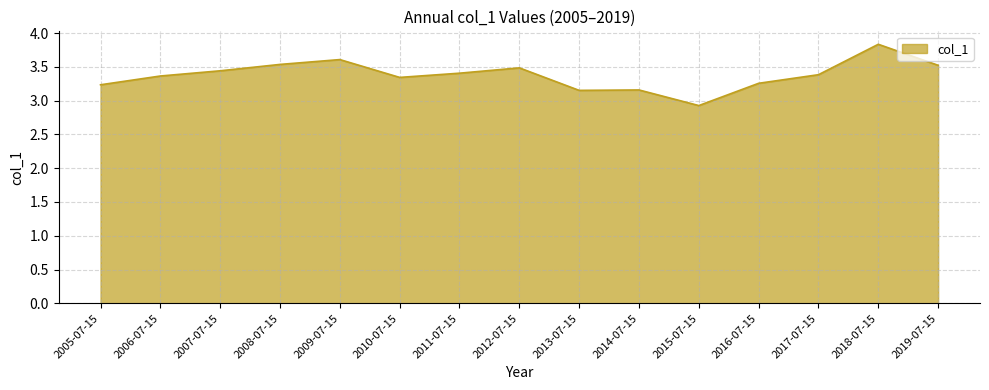

Between 2011-07-15 and 2014-07-15, which is larger?

2011-07-15